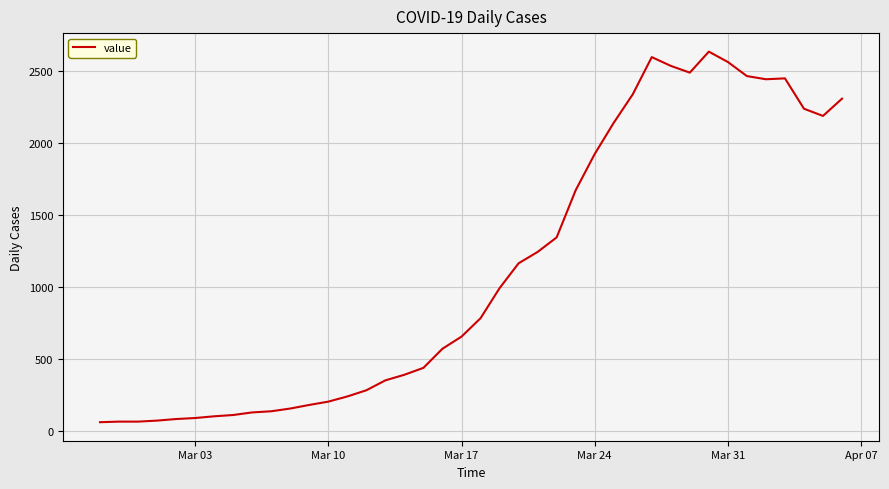

What is the smallest value displayed?

61